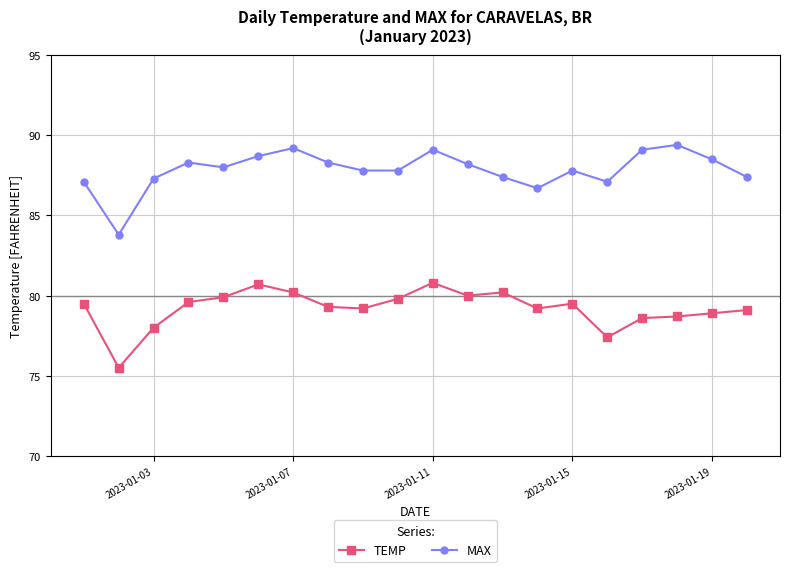

Rank the series by their maximum value, from lowest to highest.

TEMP, MAX